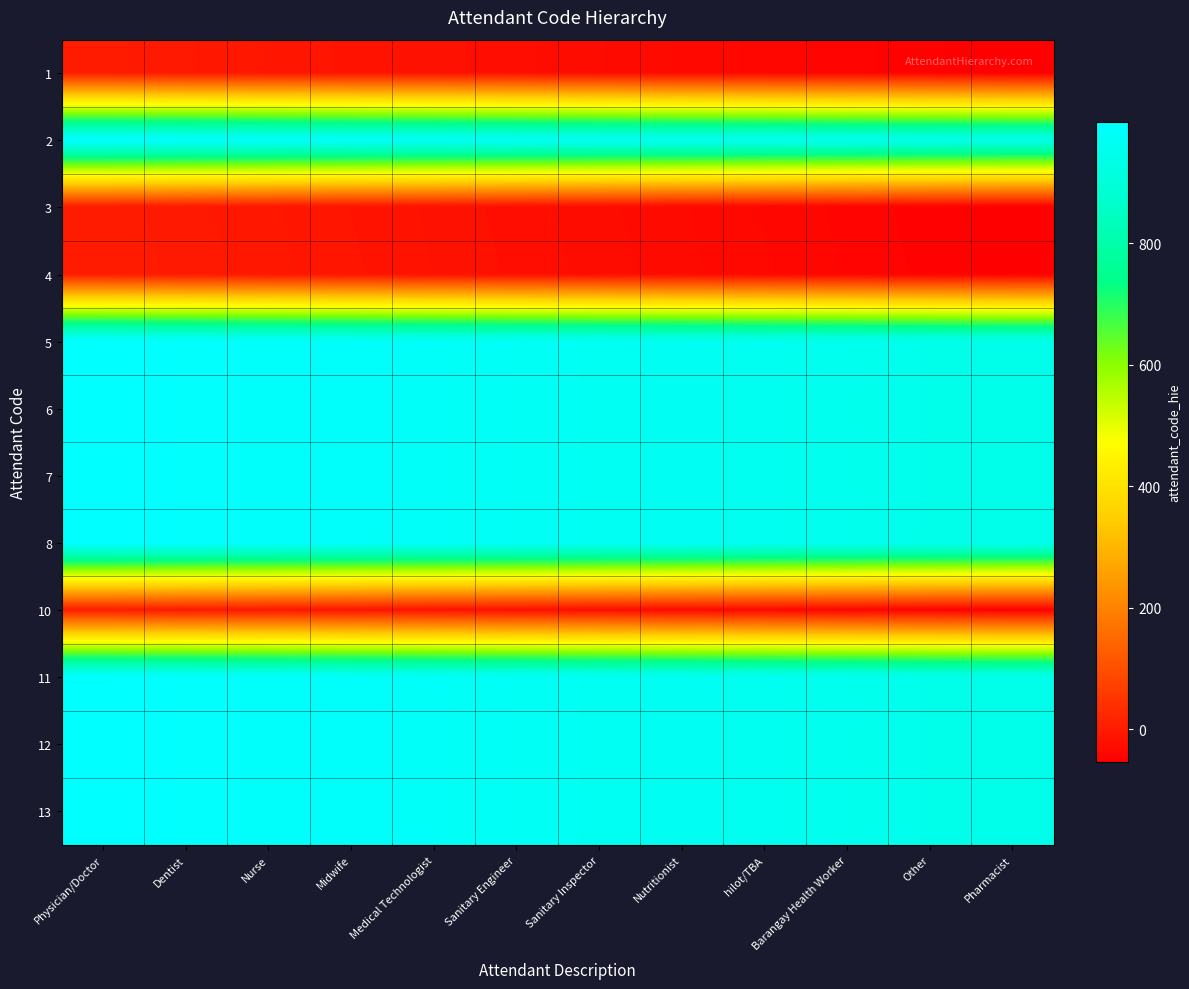

Reading left to right, transcribe all the data shown in this chart.

1: Physician/Doctor=1	Dentist=-4	Nurse=-9	Midwife=-14	Medical Technologist=-19	Sanitary Engineer=-24	Sanitary Inspector=-29	Nutritionist=-34	hilot/TBA=-39	Barangay Health Worker=-44	Other=-49	Pharmacist=-54
2: Physician/Doctor=999	Dentist=994	Nurse=989	Midwife=984	Medical Technologist=979	Sanitary Engineer=974	Sanitary Inspector=969	Nutritionist=964	hilot/TBA=959	Barangay Health Worker=954	Other=949	Pharmacist=944
3: Physician/Doctor=2	Dentist=-3	Nurse=-8	Midwife=-13	Medical Technologist=-18	Sanitary Engineer=-23	Sanitary Inspector=-28	Nutritionist=-33	hilot/TBA=-38	Barangay Health Worker=-43	Other=-48	Pharmacist=-53
4: Physician/Doctor=3	Dentist=-2	Nurse=-7	Midwife=-12	Medical Technologist=-17	Sanitary Engineer=-22	Sanitary Inspector=-27	Nutritionist=-32	hilot/TBA=-37	Barangay Health Worker=-42	Other=-47	Pharmacist=-52
5: Physician/Doctor=999	Dentist=994	Nurse=989	Midwife=984	Medical Technologist=979	Sanitary Engineer=974	Sanitary Inspector=969	Nutritionist=964	hilot/TBA=959	Barangay Health Worker=954	Other=949	Pharmacist=944
6: Physician/Doctor=999	Dentist=994	Nurse=989	Midwife=984	Medical Technologist=979	Sanitary Engineer=974	Sanitary Inspector=969	Nutritionist=964	hilot/TBA=959	Barangay Health Worker=954	Other=949	Pharmacist=944
7: Physician/Doctor=999	Dentist=994	Nurse=989	Midwife=984	Medical Technologist=979	Sanitary Engineer=974	Sanitary Inspector=969	Nutritionist=964	hilot/TBA=959	Barangay Health Worker=954	Other=949	Pharmacist=944
8: Physician/Doctor=999	Dentist=994	Nurse=989	Midwife=984	Medical Technologist=979	Sanitary Engineer=974	Sanitary Inspector=969	Nutritionist=964	hilot/TBA=959	Barangay Health Worker=954	Other=949	Pharmacist=944
10: Physician/Doctor=4	Dentist=-1	Nurse=-6	Midwife=-11	Medical Technologist=-16	Sanitary Engineer=-21	Sanitary Inspector=-26	Nutritionist=-31	hilot/TBA=-36	Barangay Health Worker=-41	Other=-46	Pharmacist=-51
11: Physician/Doctor=999	Dentist=994	Nurse=989	Midwife=984	Medical Technologist=979	Sanitary Engineer=974	Sanitary Inspector=969	Nutritionist=964	hilot/TBA=959	Barangay Health Worker=954	Other=949	Pharmacist=944
12: Physician/Doctor=999	Dentist=994	Nurse=989	Midwife=984	Medical Technologist=979	Sanitary Engineer=974	Sanitary Inspector=969	Nutritionist=964	hilot/TBA=959	Barangay Health Worker=954	Other=949	Pharmacist=944
13: Physician/Doctor=999	Dentist=994	Nurse=989	Midwife=984	Medical Technologist=979	Sanitary Engineer=974	Sanitary Inspector=969	Nutritionist=964	hilot/TBA=959	Barangay Health Worker=954	Other=949	Pharmacist=944